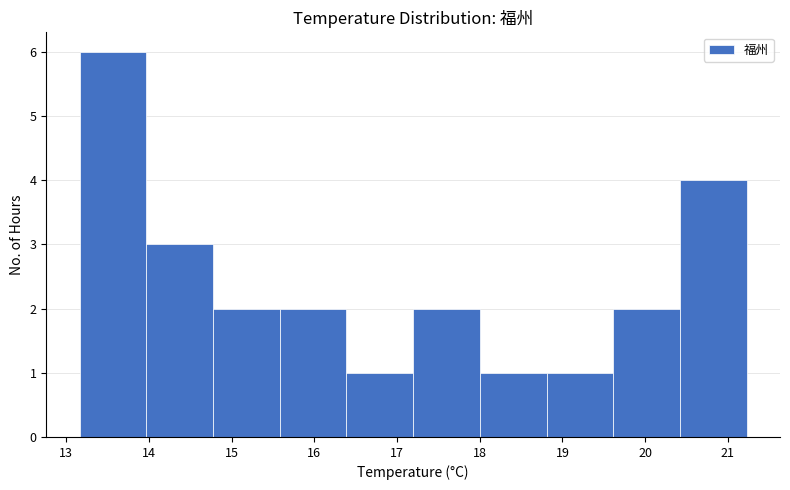

Which range on the x-axis has the tallest bar?

13.2 to 14.0